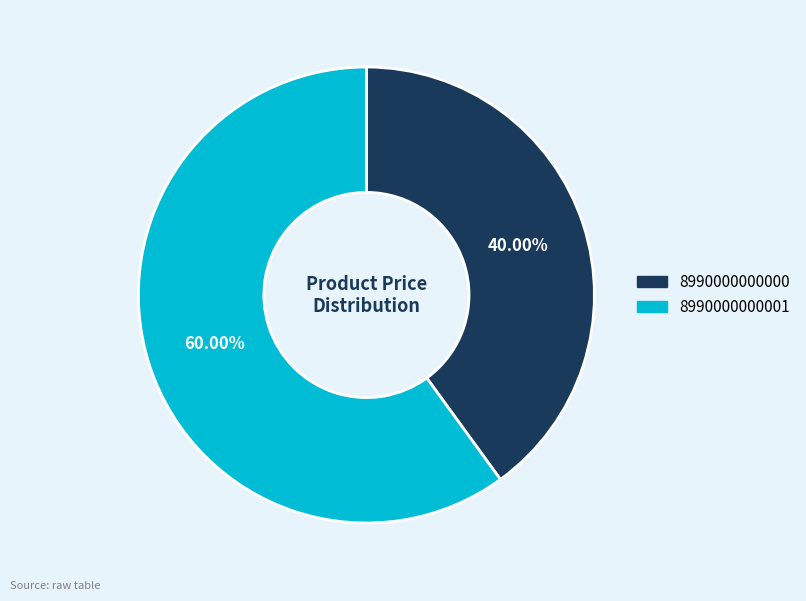

What is the smallest slice in the pie chart?

8990000000000